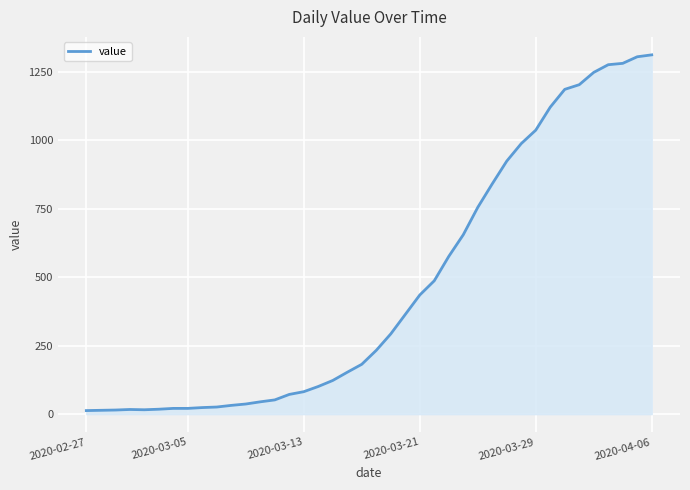

What is the difference between the maximum and minimum values?

1299